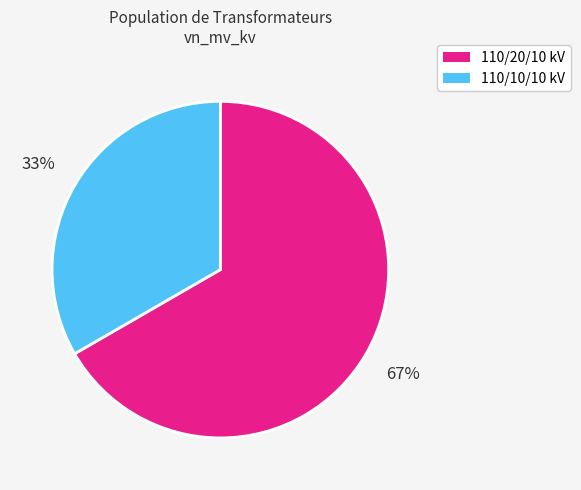

Is there a majority slice in this chart?

Yes